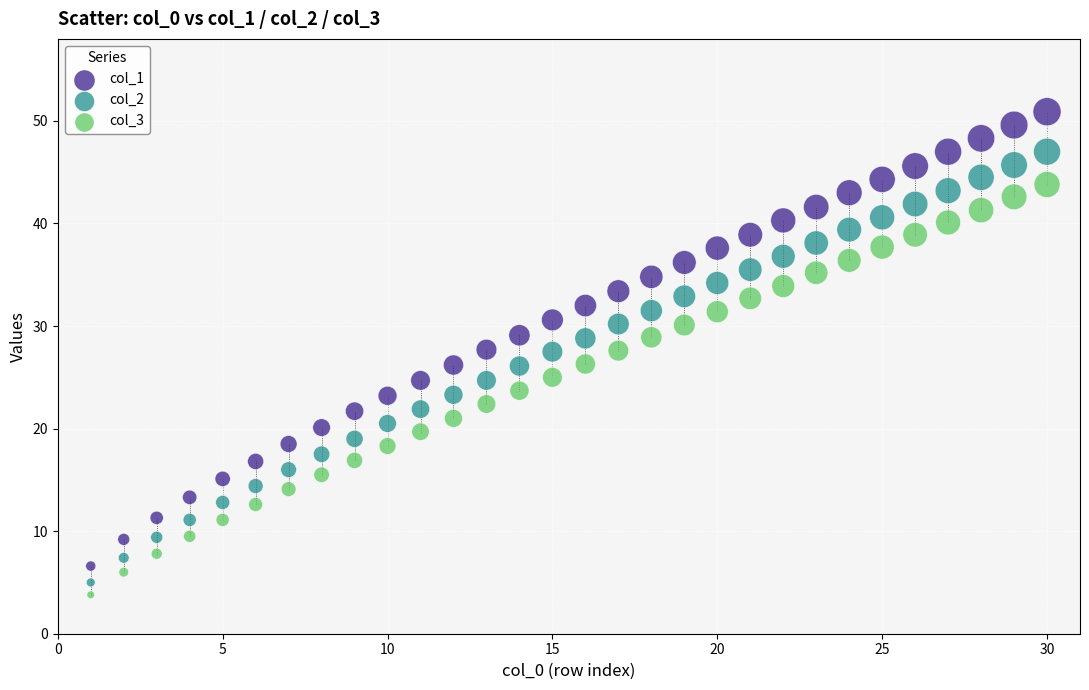

What are all the series names shown in the legend?

col_1, col_2, col_3